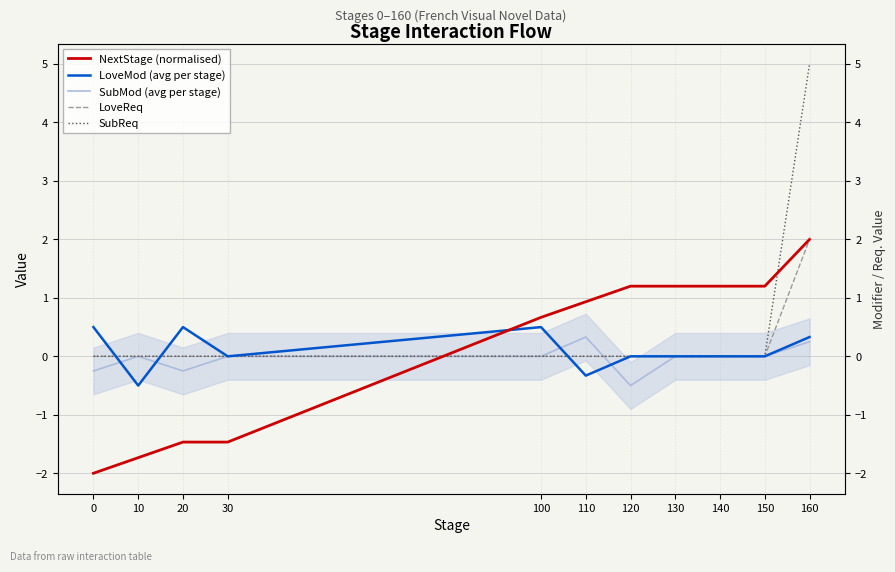

What is the total value across all series at 10?

-2.2